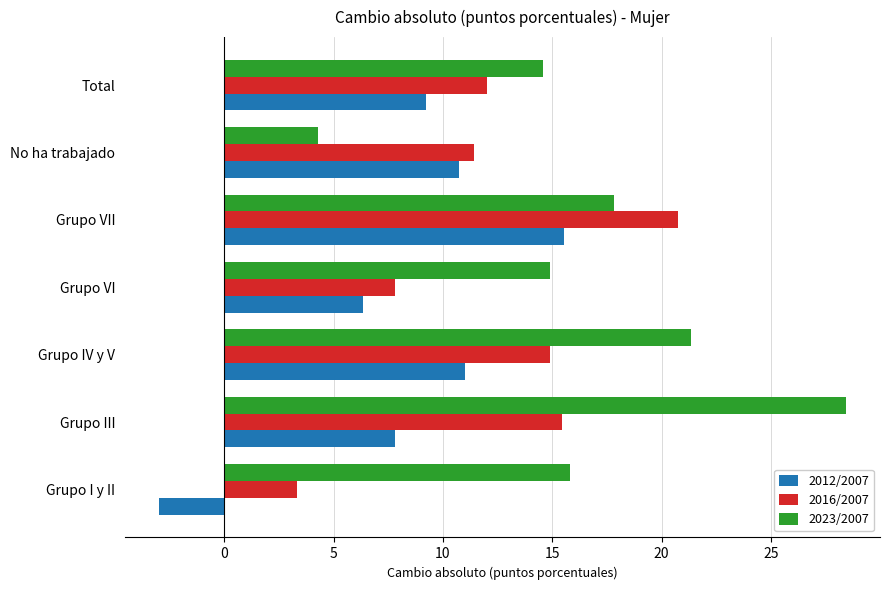

The value of 2012/2007 at No ha trabajado is 10.7. True or false?

True